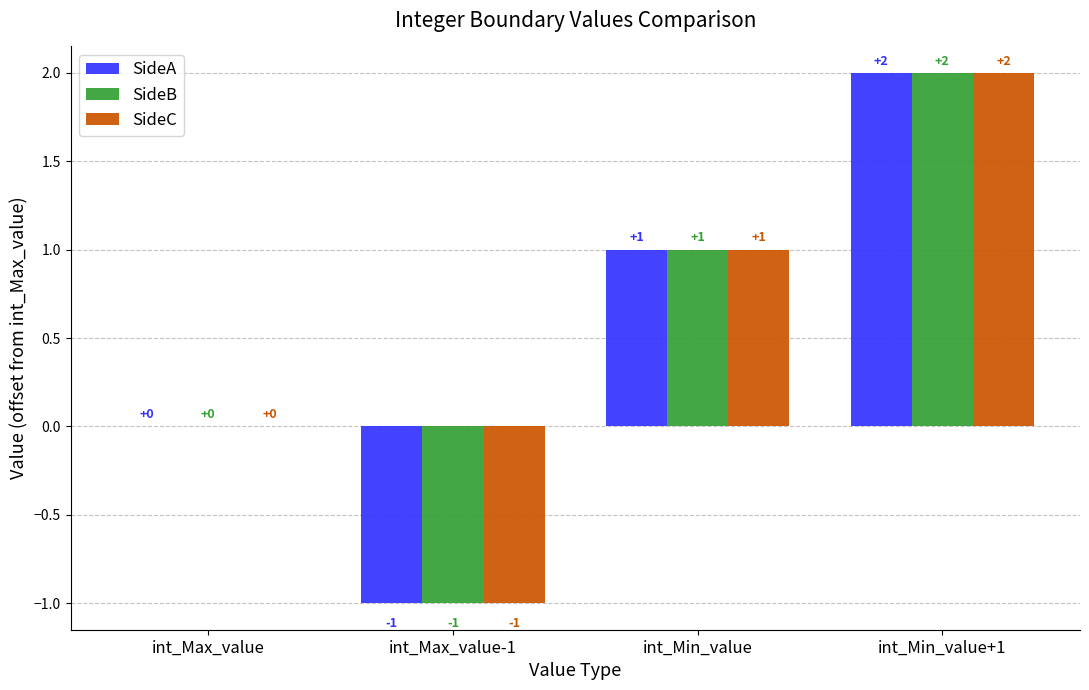

At which category is the sum across all series the highest?

int_Min_value+1